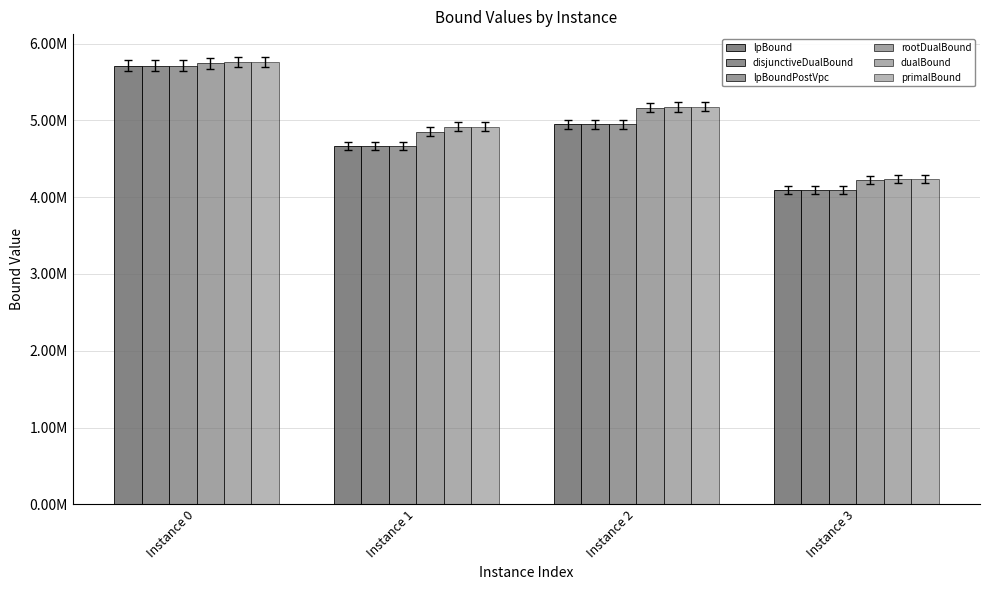

Which series has the largest total across all categories?

primalBound